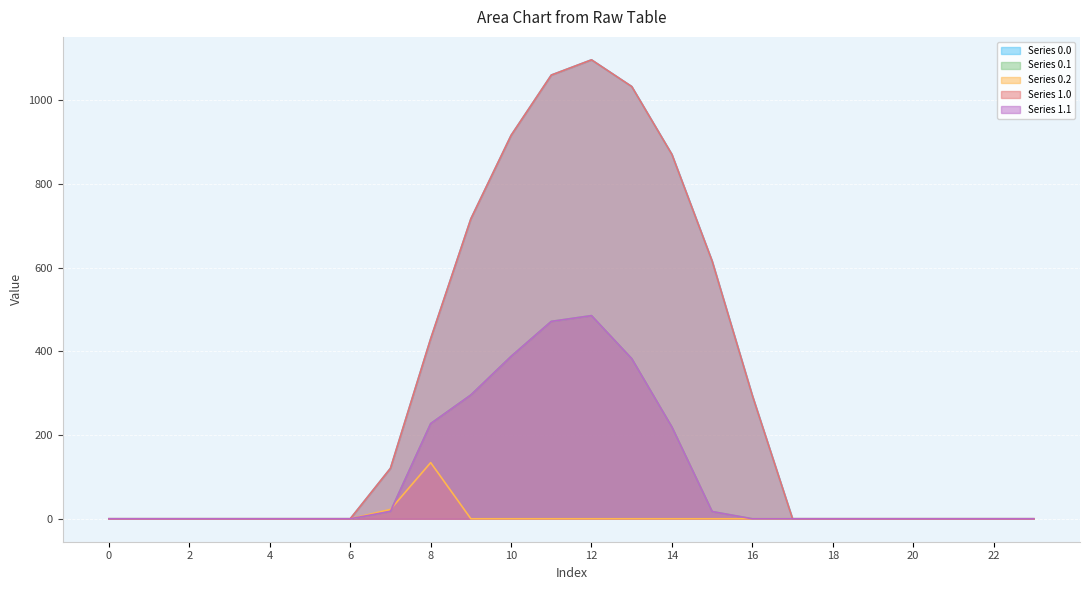

List the labels in order of Series 0.1 value, largest first.

12, 11, 10, 13, 9, 8, 14, 7, 15, 0, 1, 2, 3, 4, 5, 6, 16, 17, 18, 19, 20, 21, 22, 23